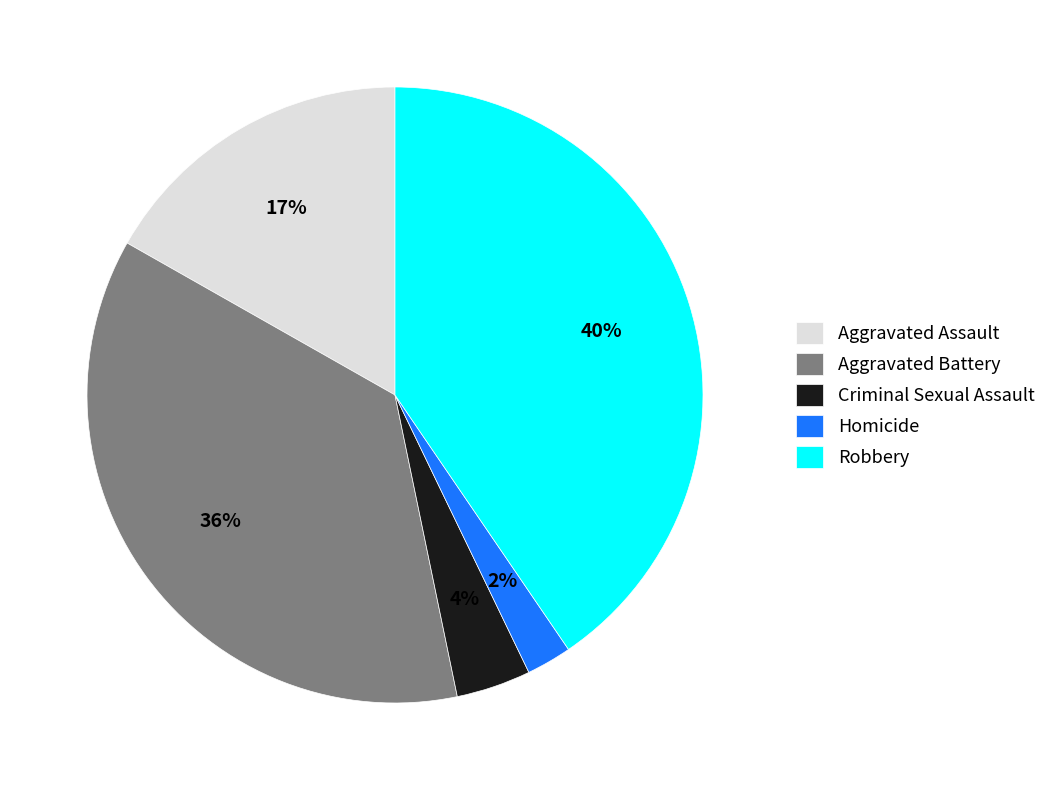

Which slice is the smallest?

Homicide